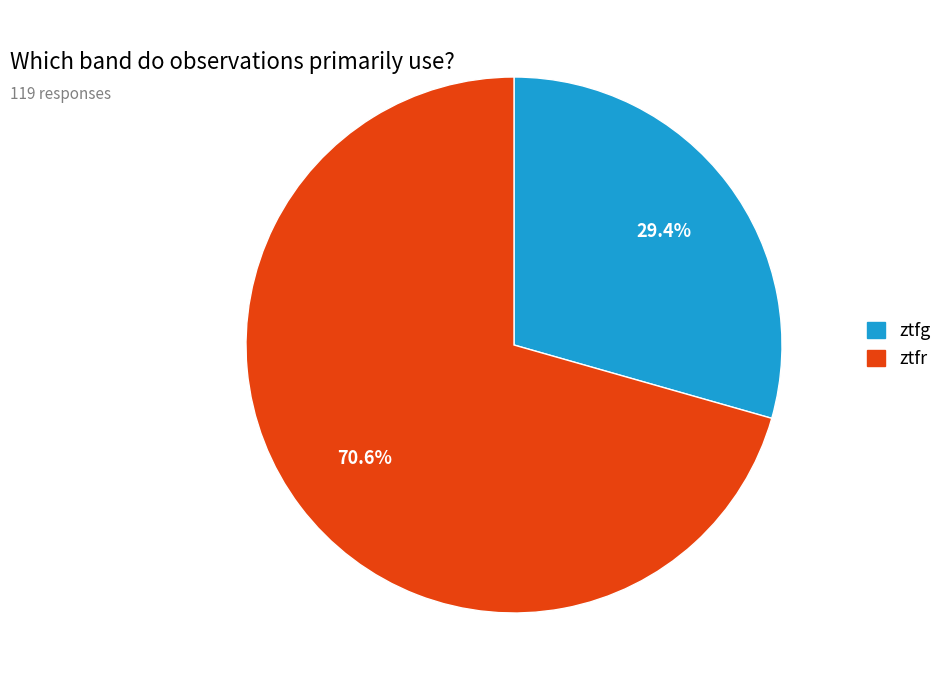

What percentage is the ztfg slice, to the nearest percent?

29%